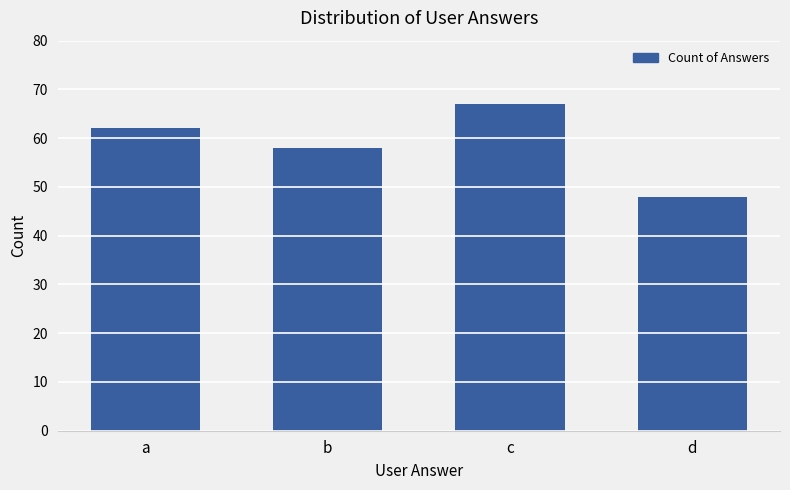

List the labels in order of value, smallest first.

d, b, a, c